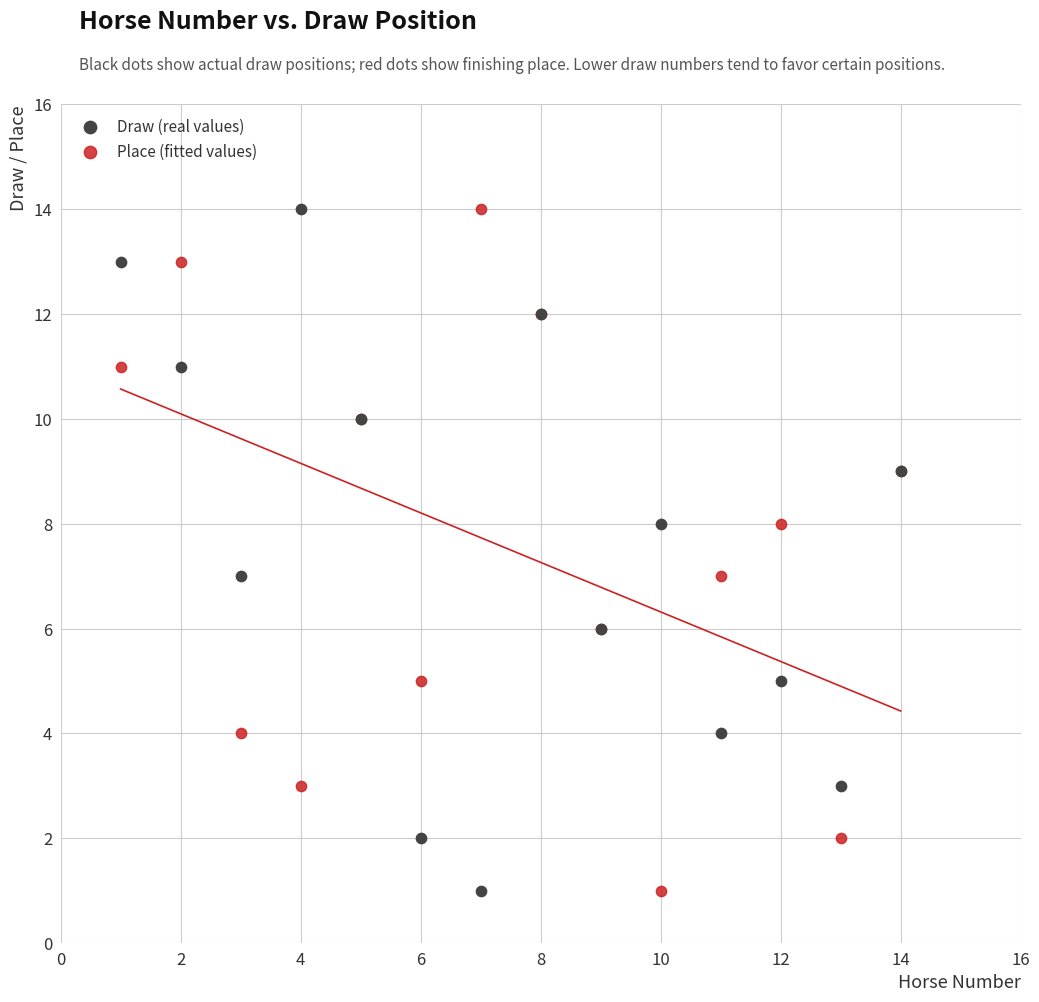

What is the X range (max minus min) for the scatter plot?

13